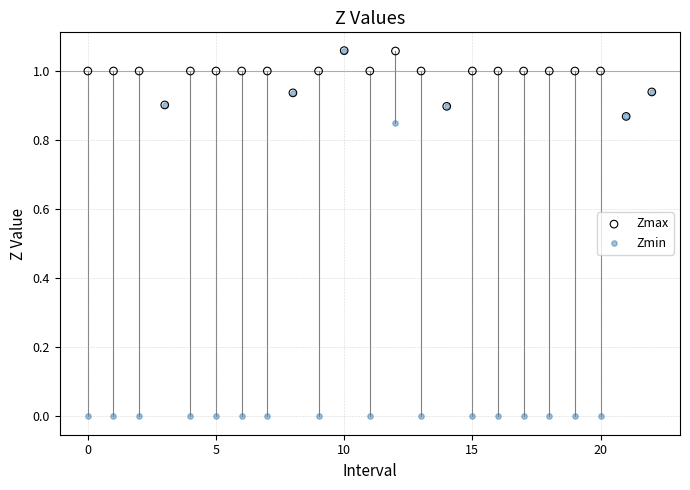

What are all the series names shown in the legend?

Zmax, Zmin